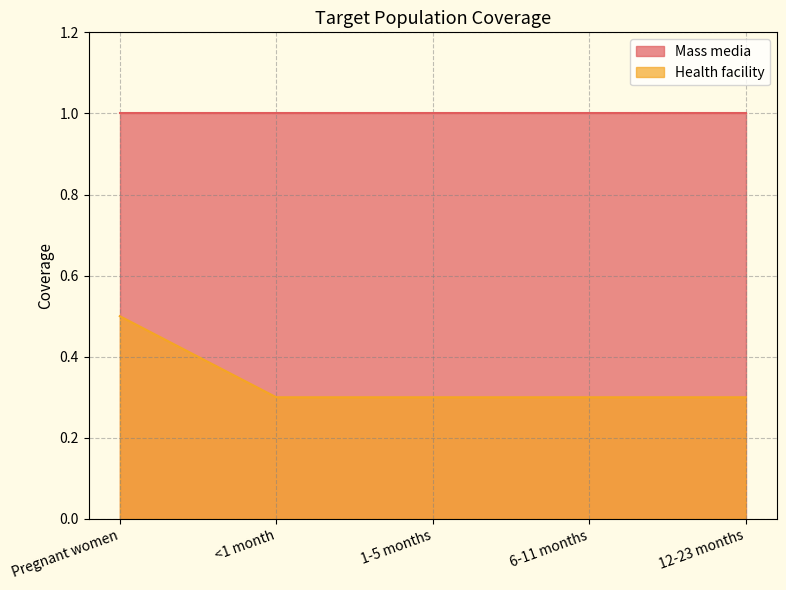

Between 12-23 months and 6-11 months, which is larger?

12-23 months